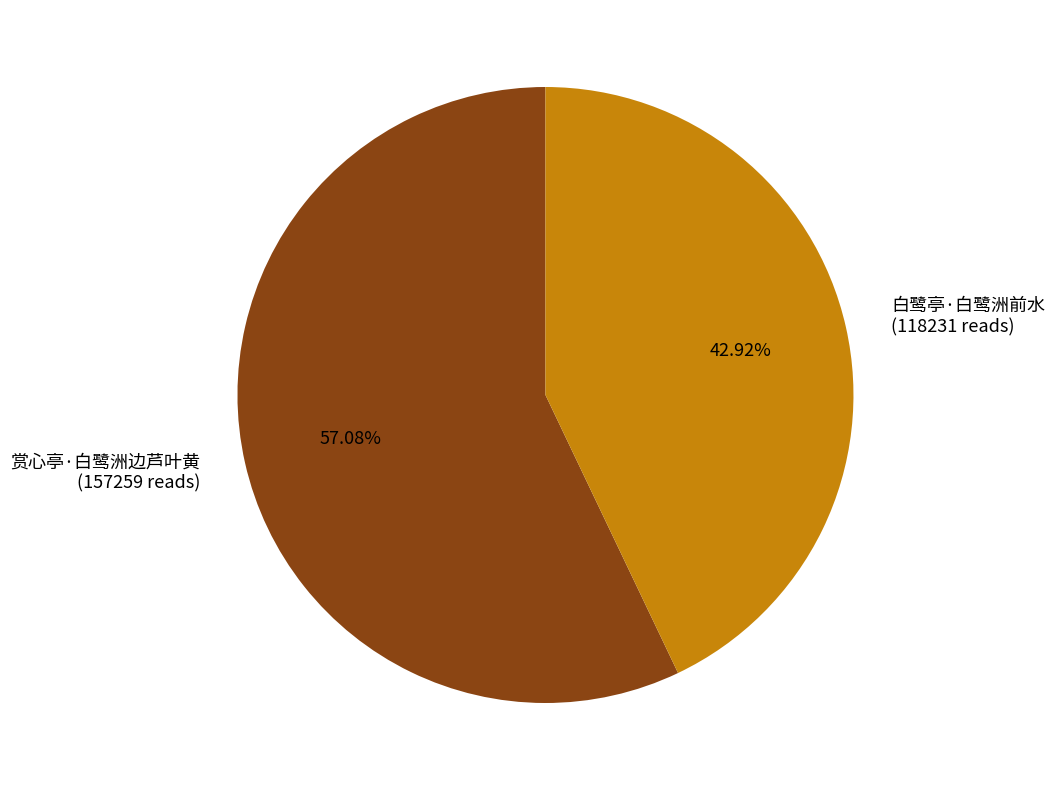

To the nearest percent, what percentage of the pie is 赏心亭·白鹭洲边芦叶黄?

57%